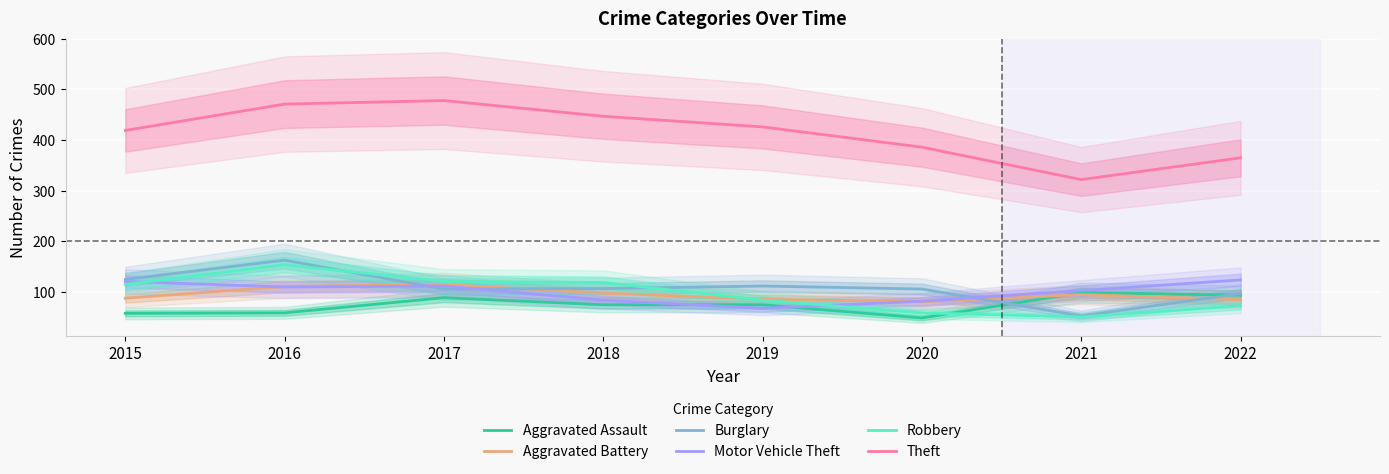

Rank the categories by Robbery value from lowest to highest.

2021, 2020, 2022, 2019, 2015, 2018, 2017, 2016